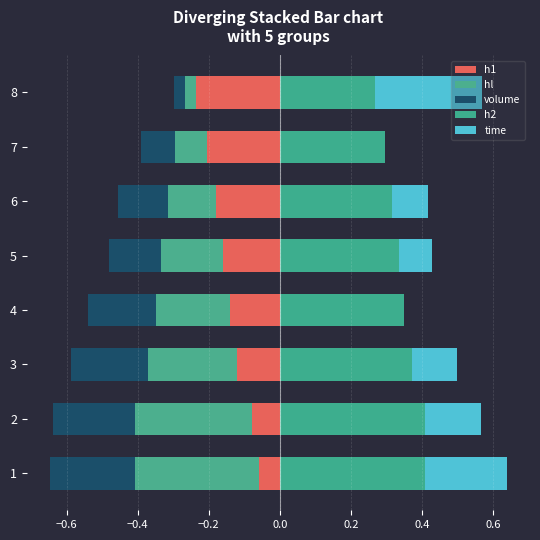

The h1 series shows -0.2 at 5. True or false?

True